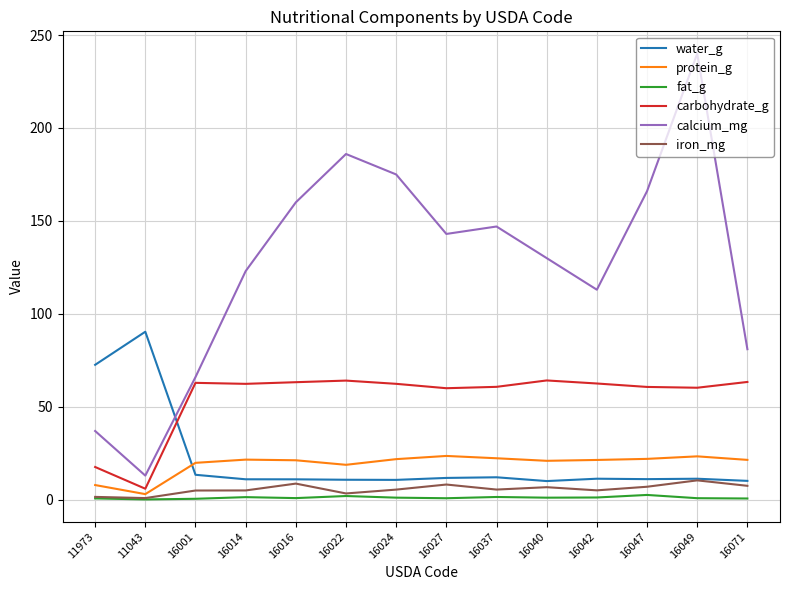

What is the average value of the water_g series?

21.3